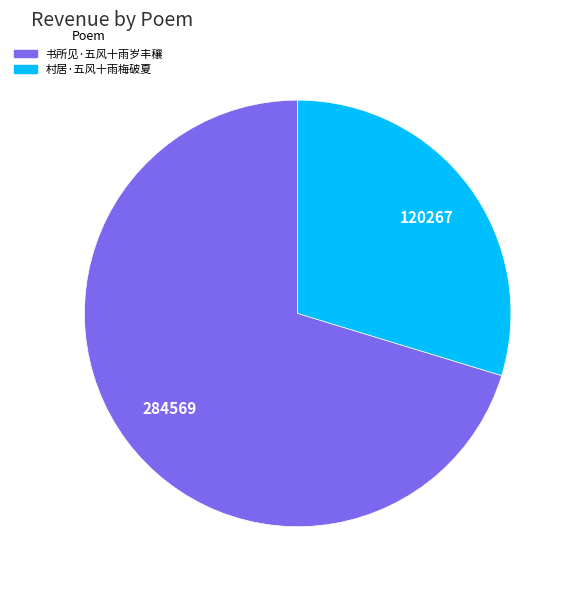

Is there a majority slice in this chart?

Yes